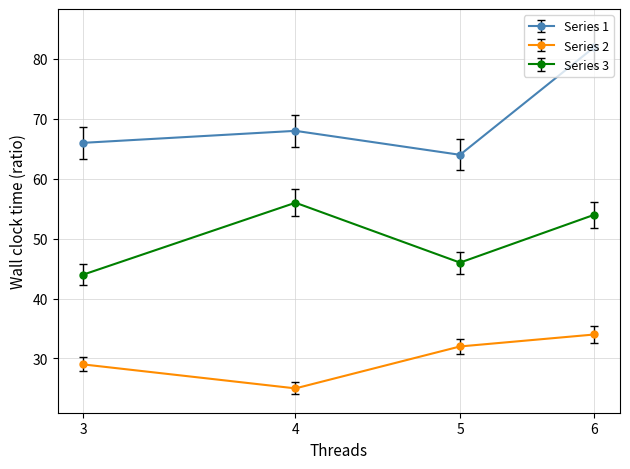

True or false: Series 2 and Series 3 intersect in this chart.

False